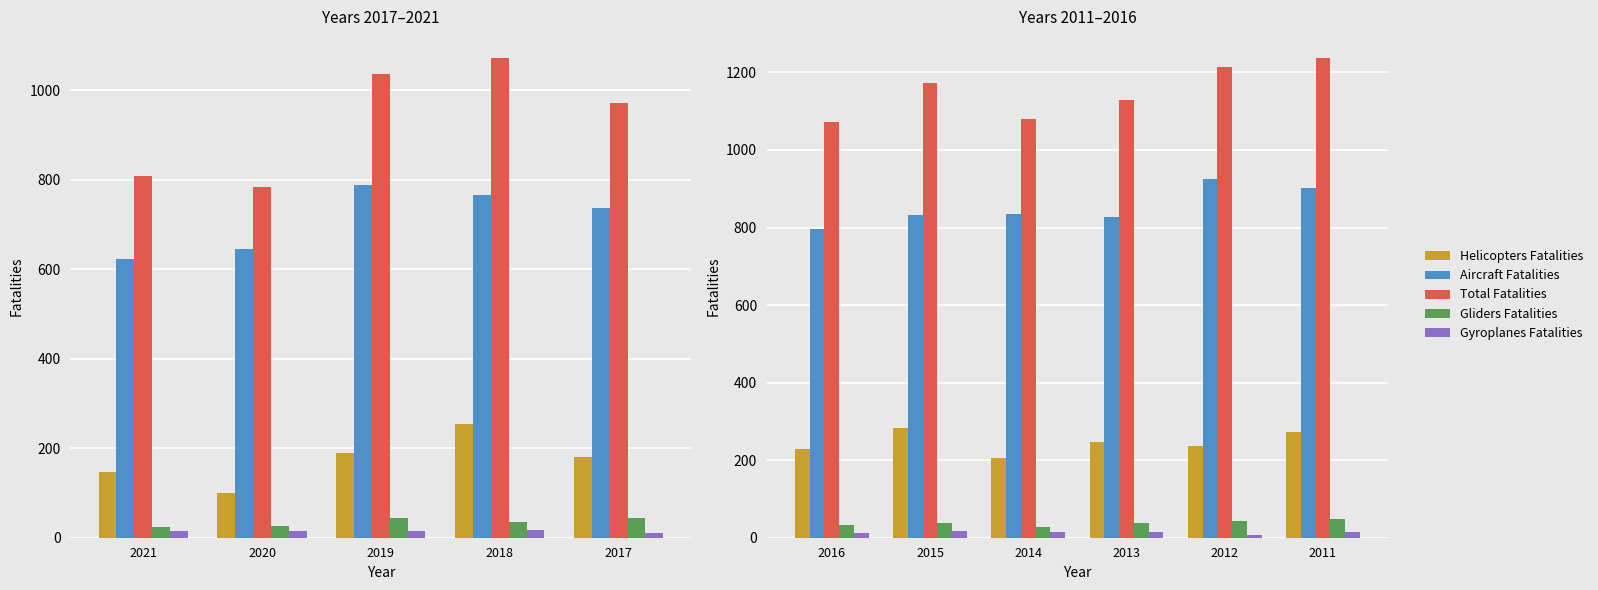

Is the value of Helicopters Fatalities at 2015 greater than the value of Gyroplanes Fatalities at 2011?

Yes